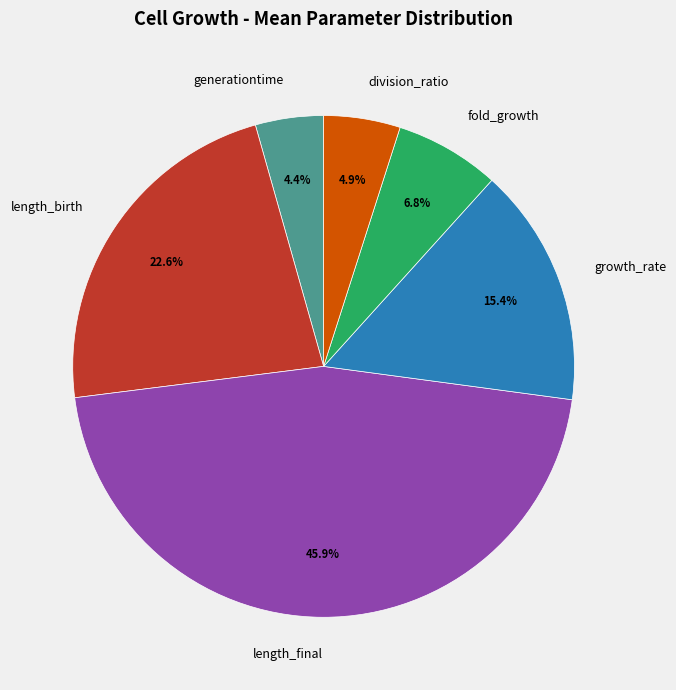

What percentage is the length_birth slice, to the nearest percent?

23%